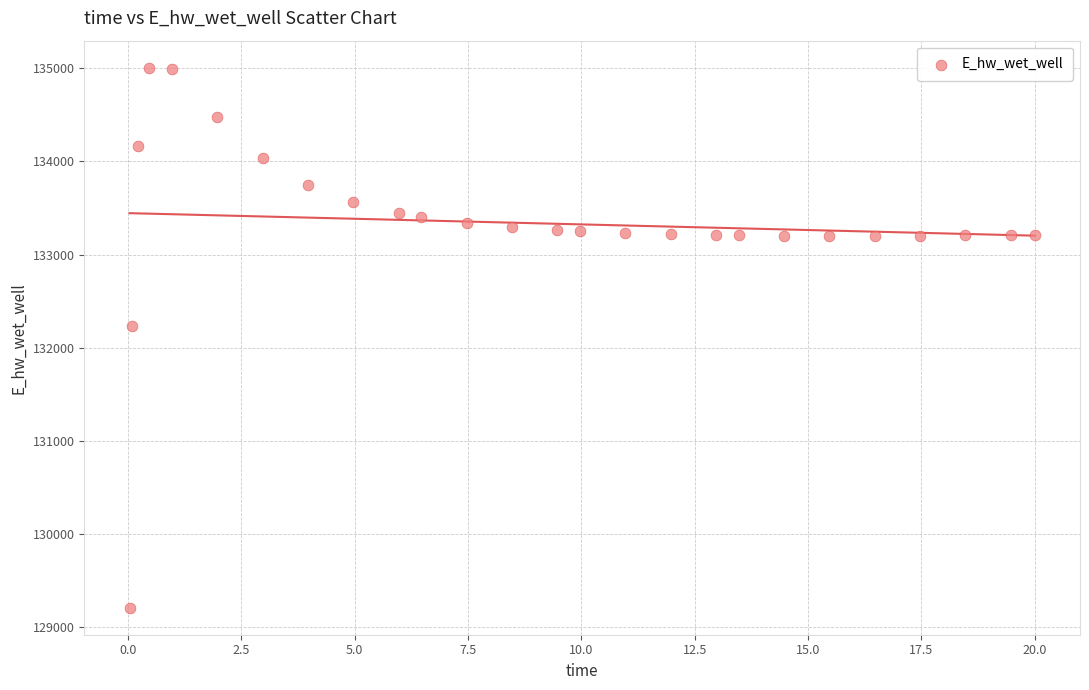

What Y value in the scatter plot is closest to 132109?

132235.9